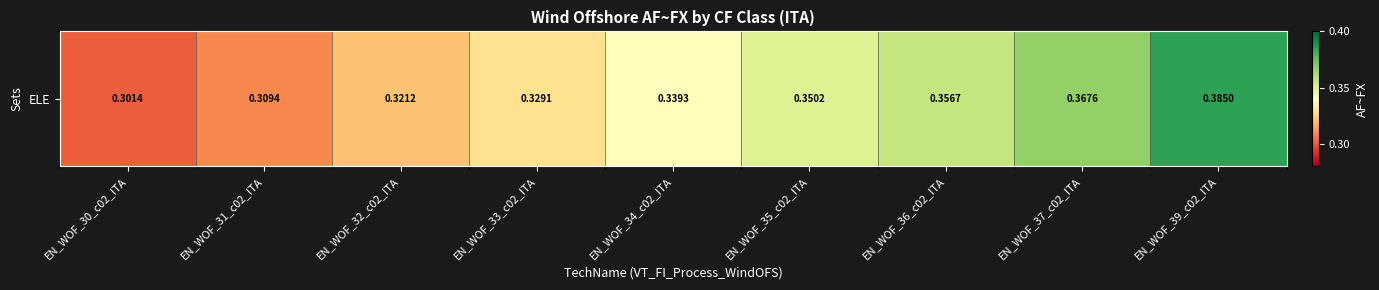

What is the difference between the second highest and minimum values?

0.1